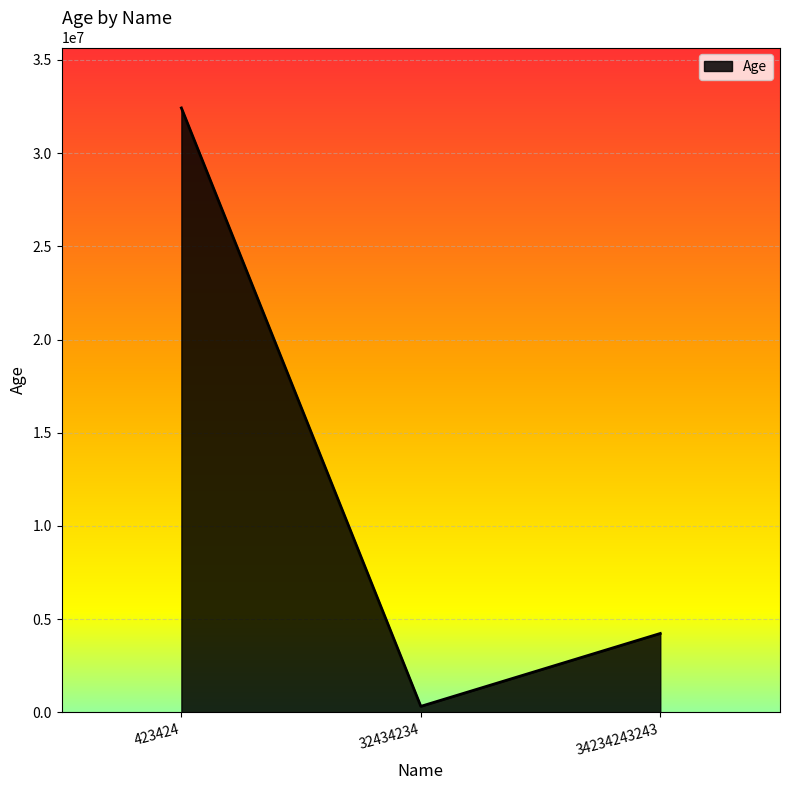

Reading left to right, list all the values displayed in this chart.

423424=32424234	32434234=324342	34234243243=4234234